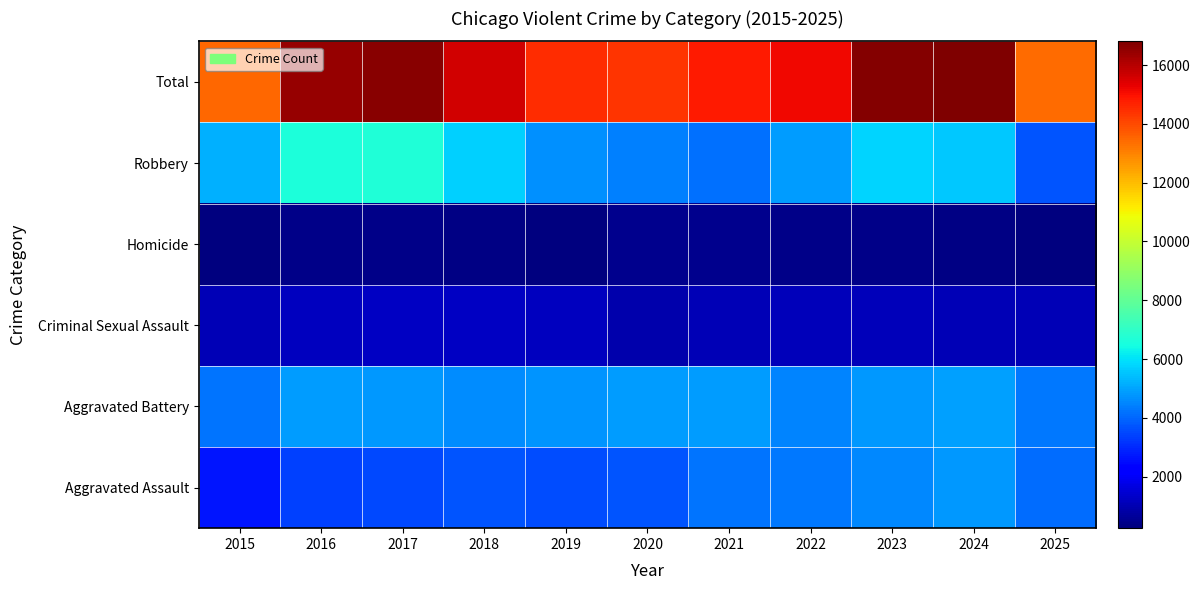

Rank the series by their maximum value, from lowest to highest.

Homicide, Criminal Sexual Assault, Aggravated Assault, Aggravated Battery, Robbery, Total